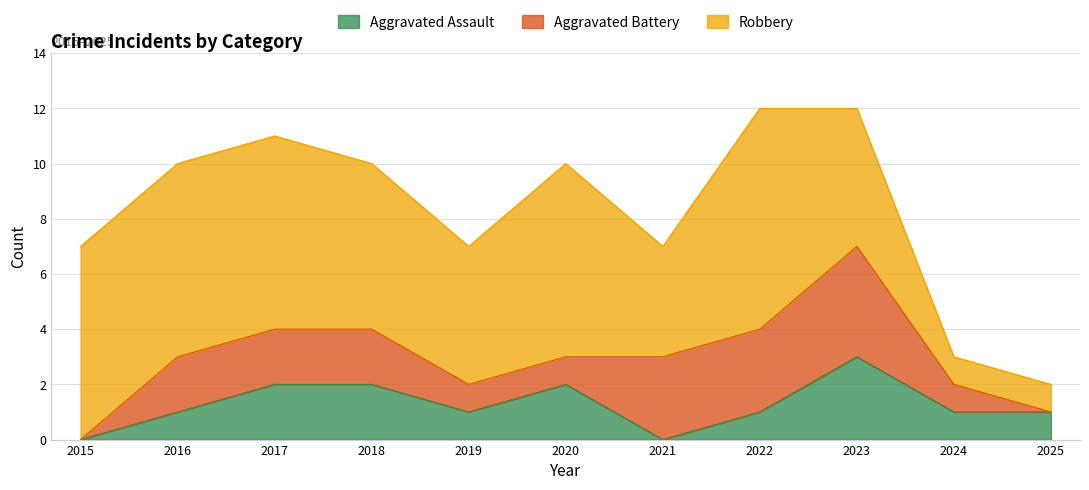

How many interior local valleys does the Aggravated Assault series have?

2